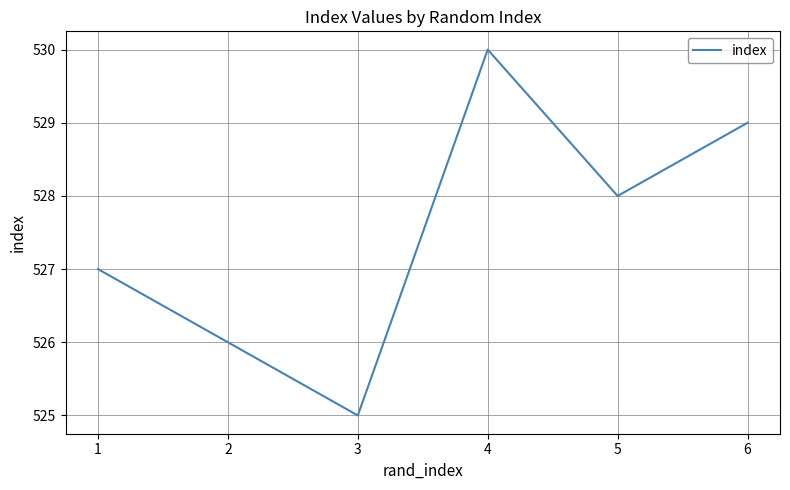

True or false: the data has more than 1 interior local peaks.

False